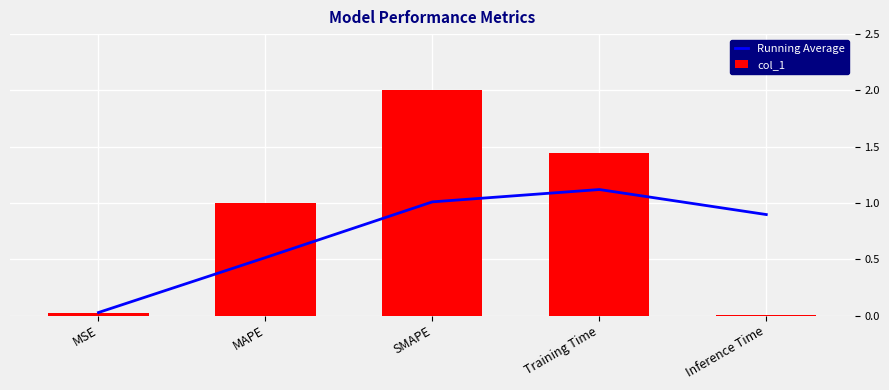

How many categories are shown in the chart?

5